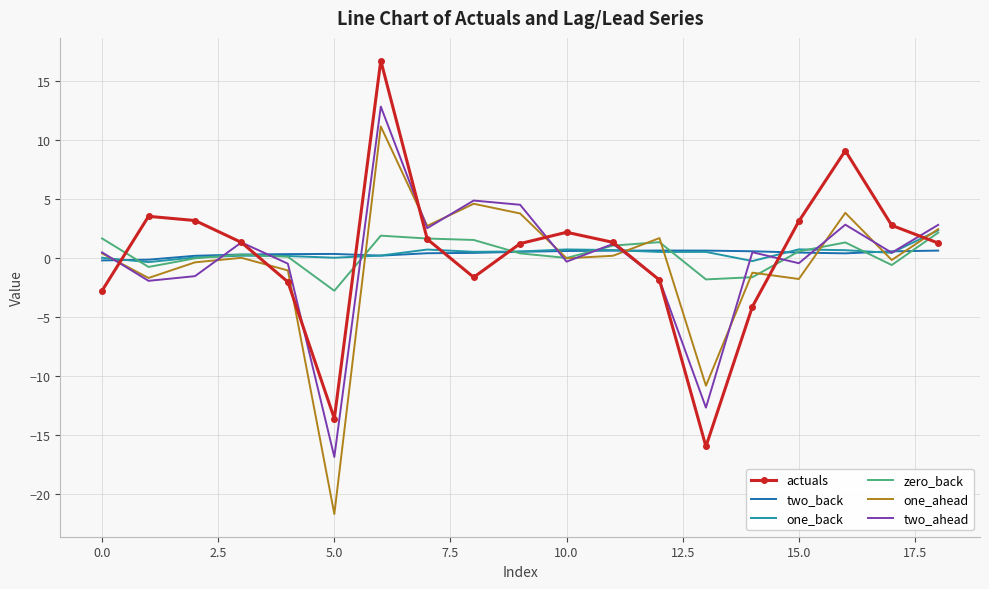

What is the minimum value for actuals?

-16.0